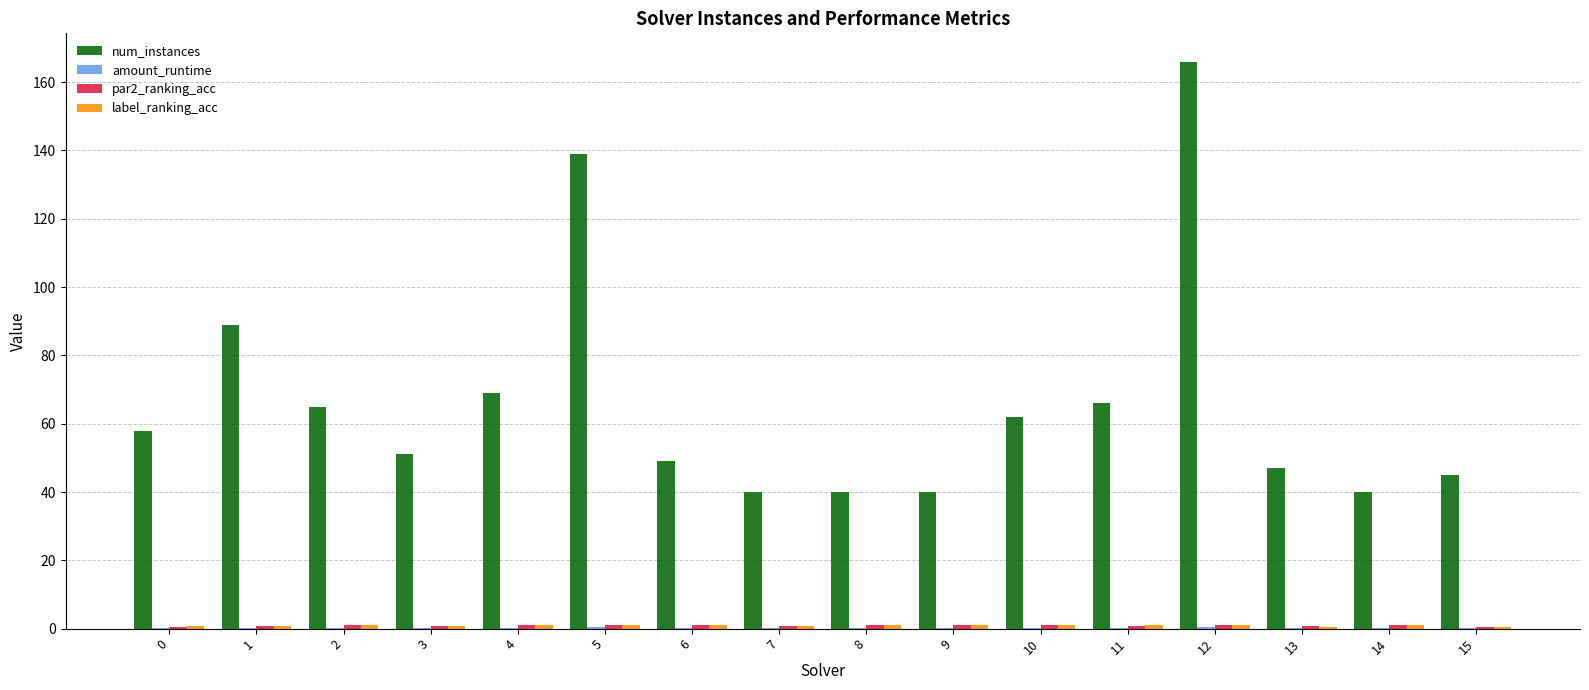

The value of num_instances at 3 is 51.0. True or false?

True